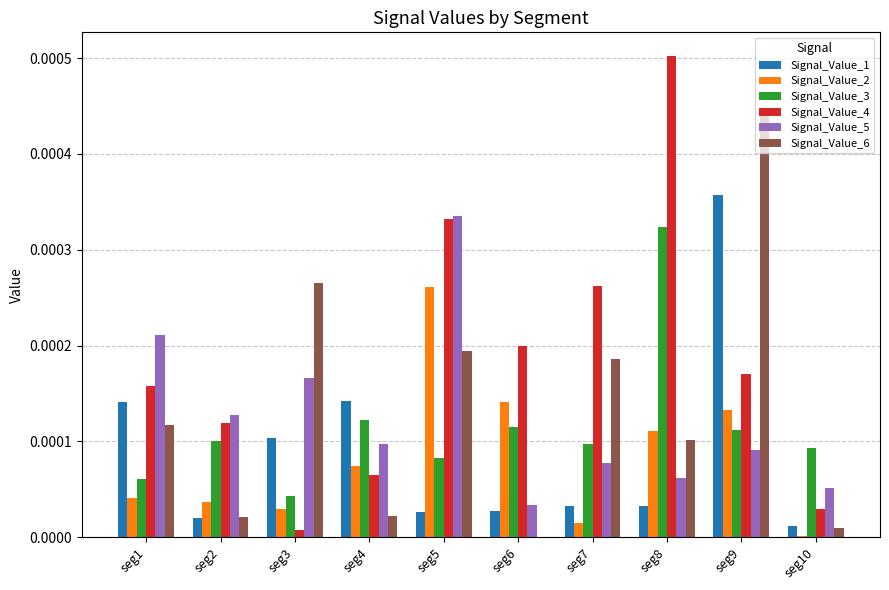

At which category does the chart reach its peak across all series?

seg8